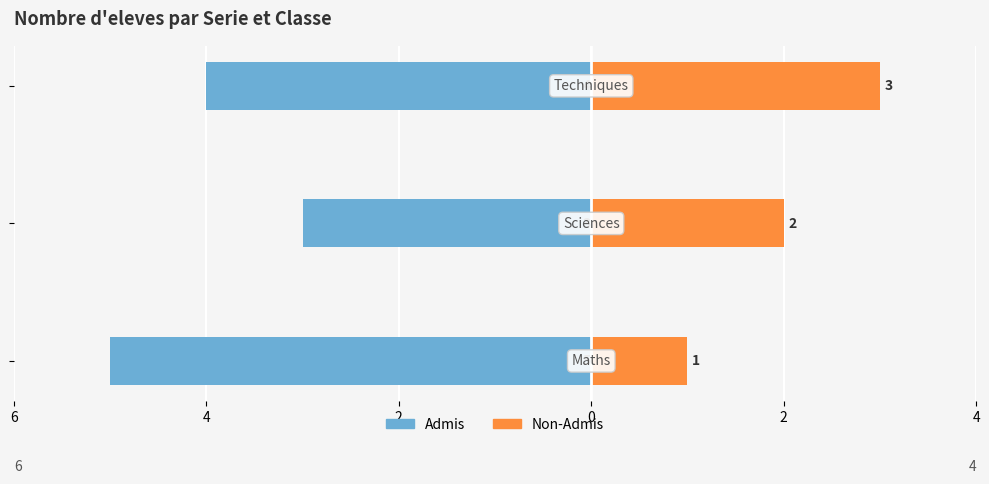

How many bars are there in total?

6